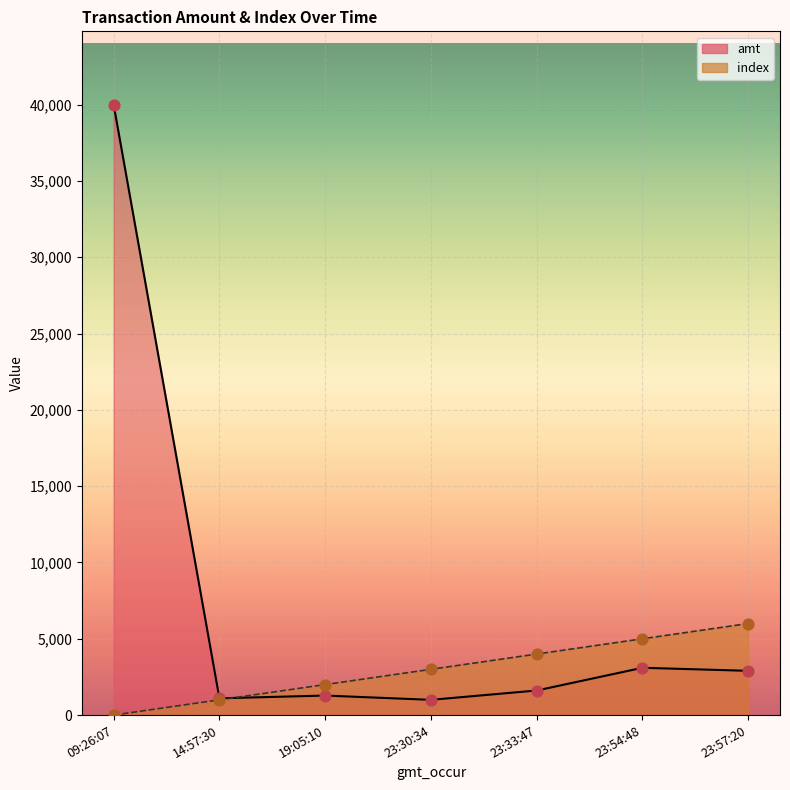

What is the total value across all series at 14:57:30?

2100